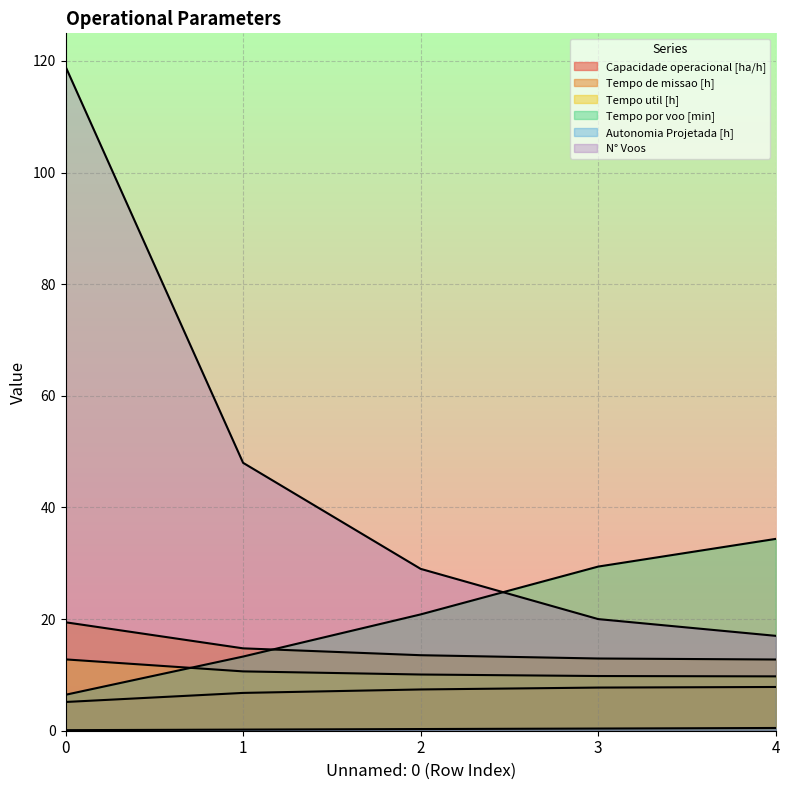

Is it true that N° Voos equals 10.7 at 1?

False